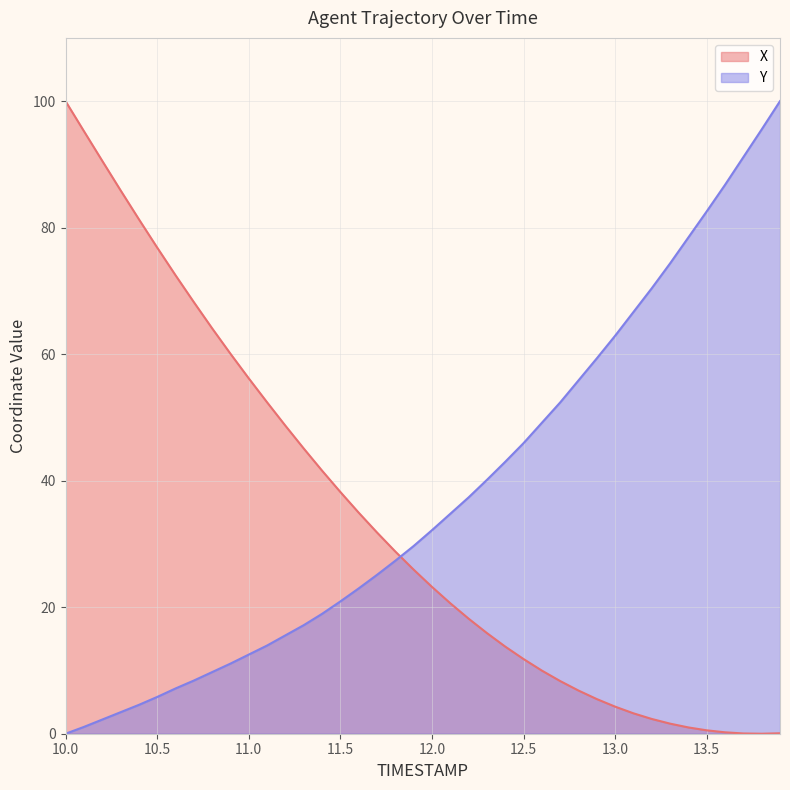

Which series changed the most between 10.1 and 10.8?

X